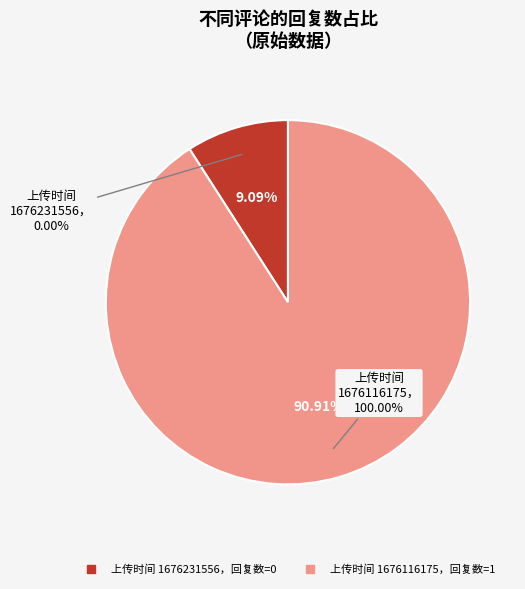

Combined, what portion of the pie is 1676231556 and 1676116175?

100.0%